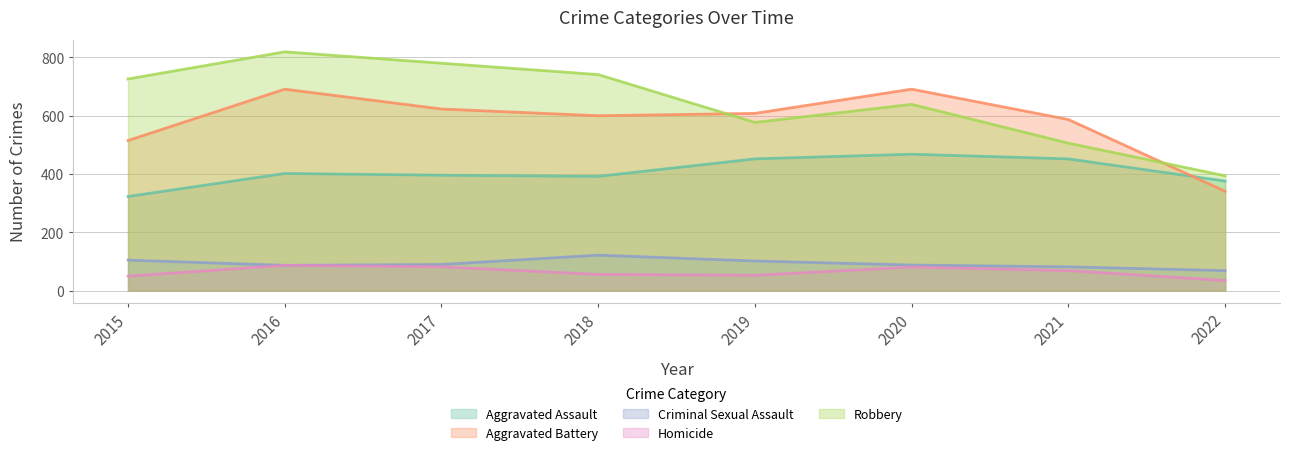

What is the average value of the Aggravated Battery series?

582